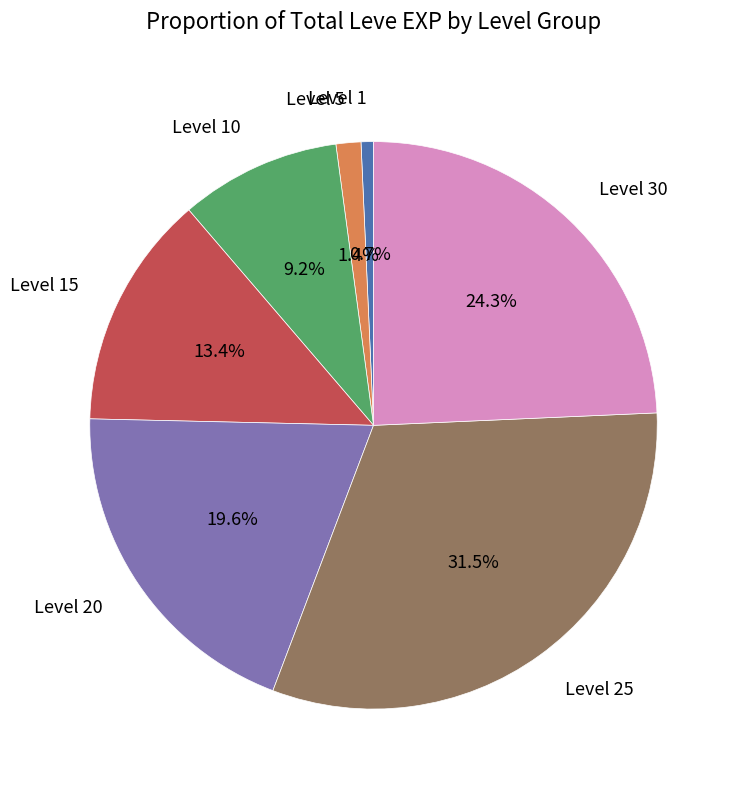

Is there any slice that represents more than half of the pie?

No